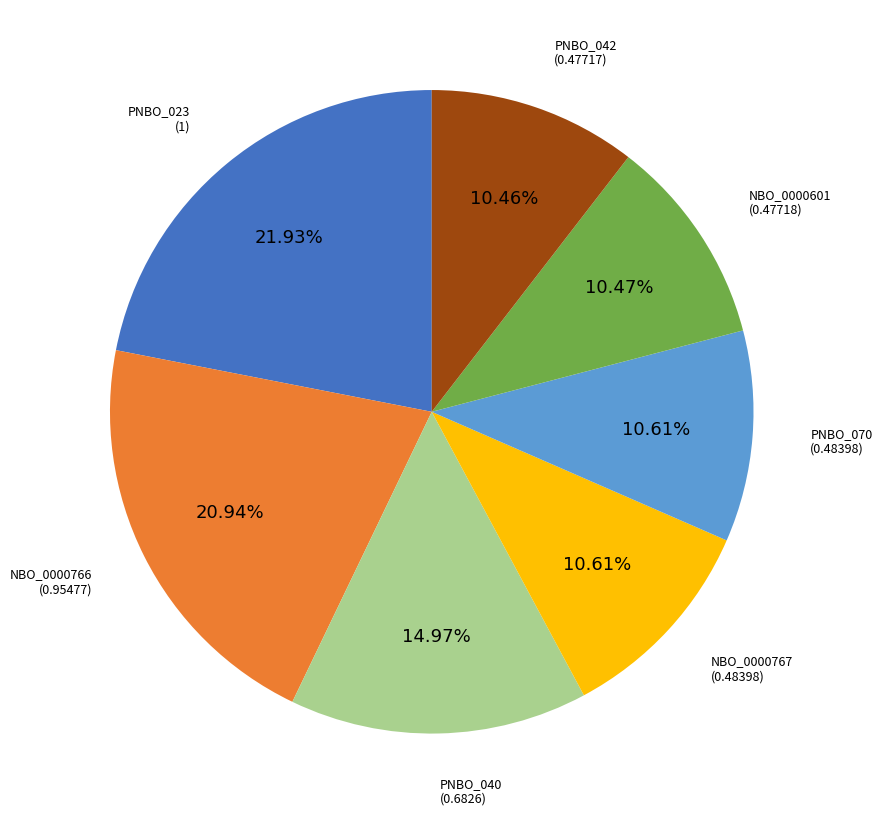

How many segments does this pie chart have?

7